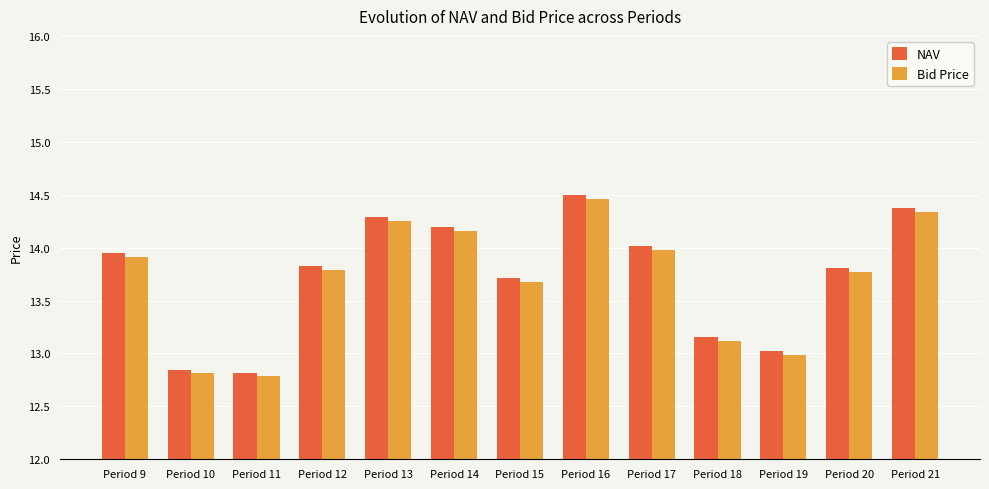

Which series has the widest spread of values?

NAV